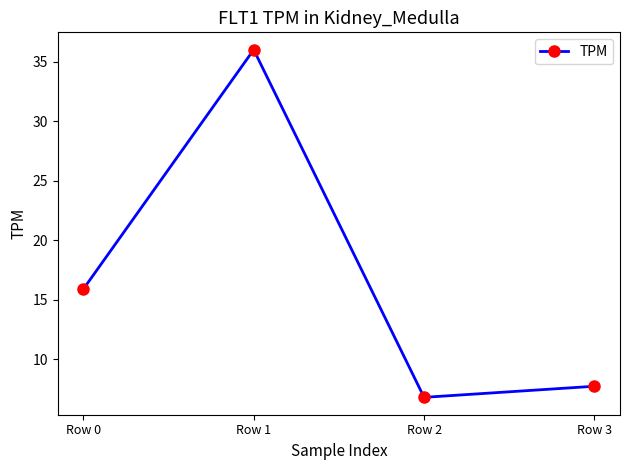

The value at Row 3 is 1.8. True or false?

False